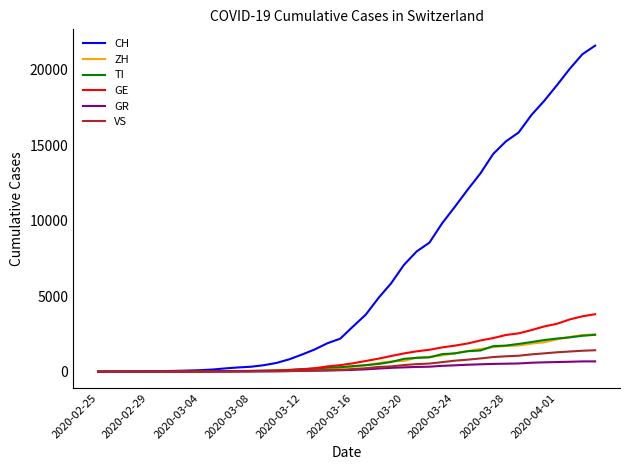

Which series has the largest total across all categories?

CH